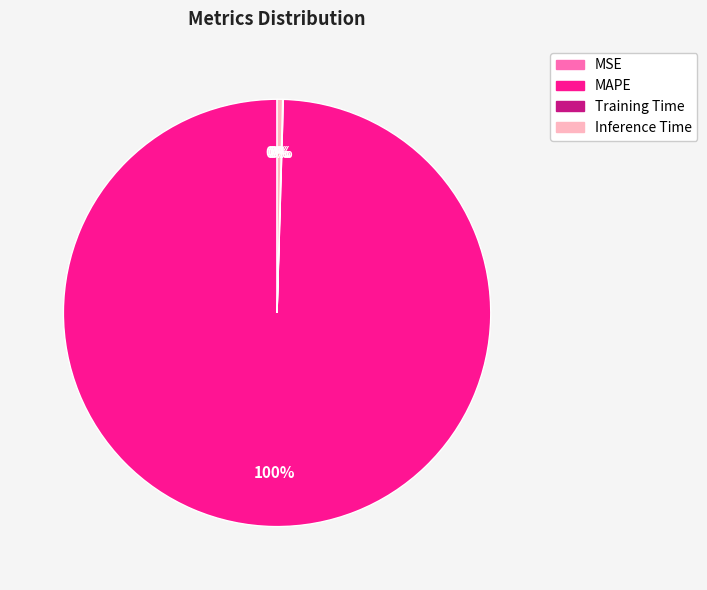

Which category has the biggest portion of the pie?

MAPE